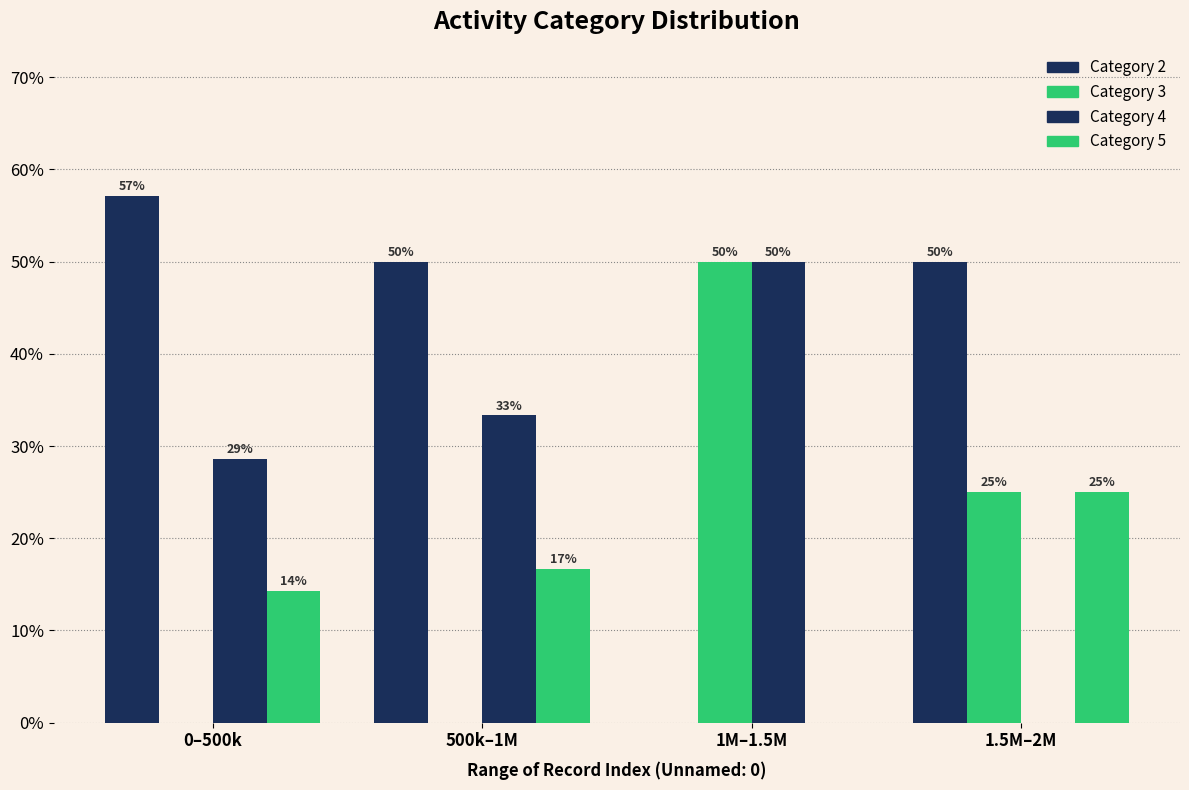

How many data points does each series have?

4